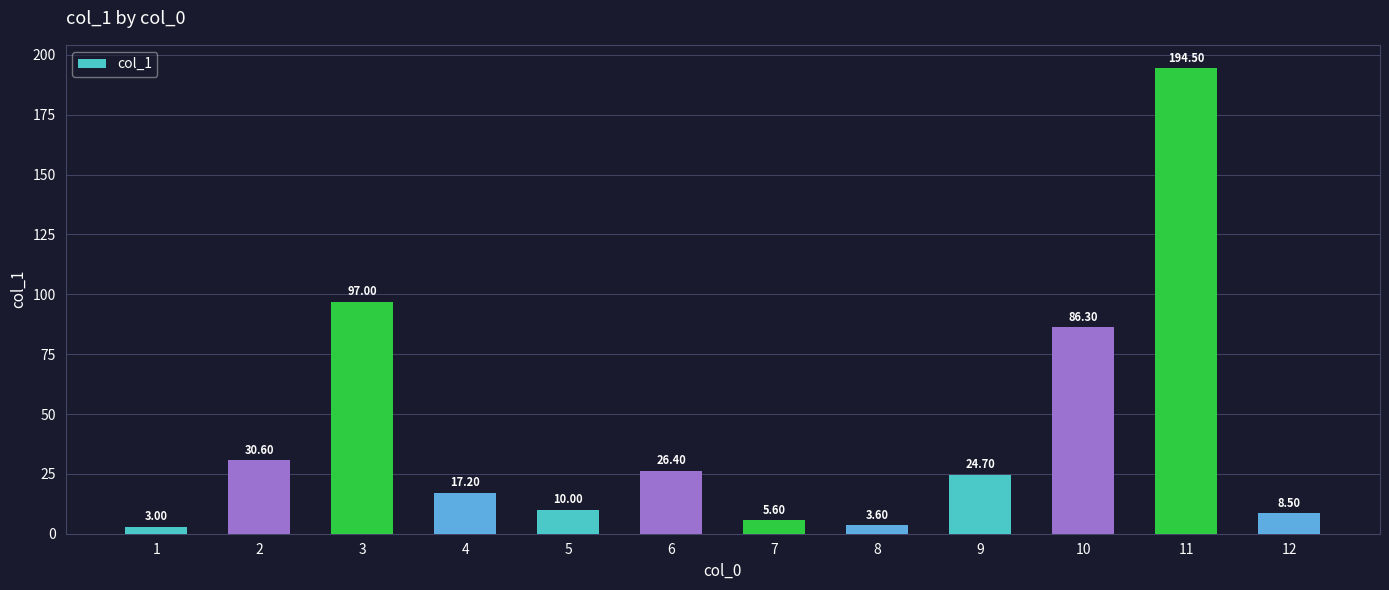

Reading right to left, list all the values displayed in this chart.

12=8.5	11=194.5	10=86.3	9=24.7	8=3.6	7=5.6	6=26.4	5=10.0	4=17.2	3=97.0	2=30.6	1=3.0